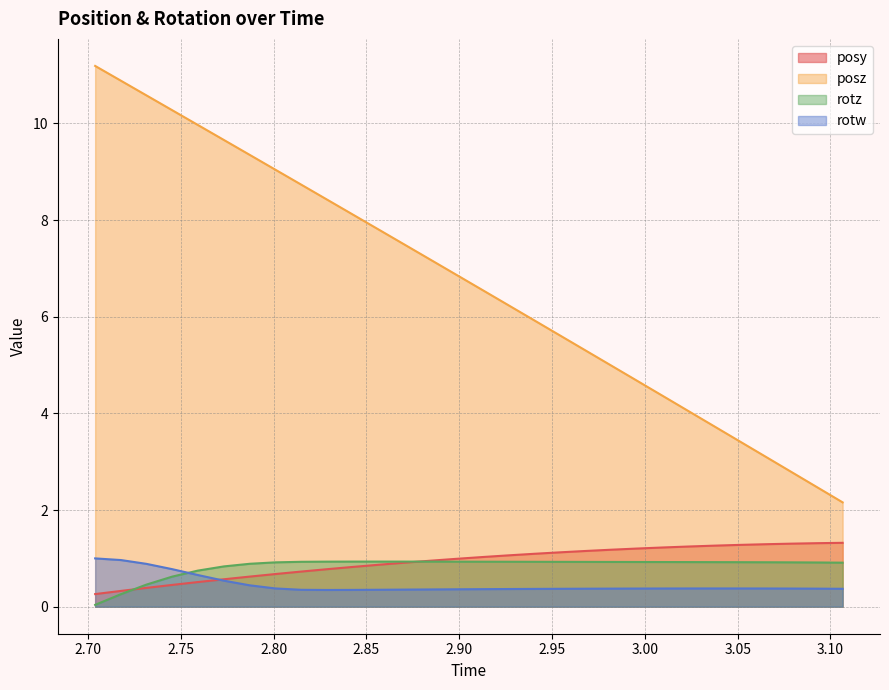

How many series are shown in this chart?

4